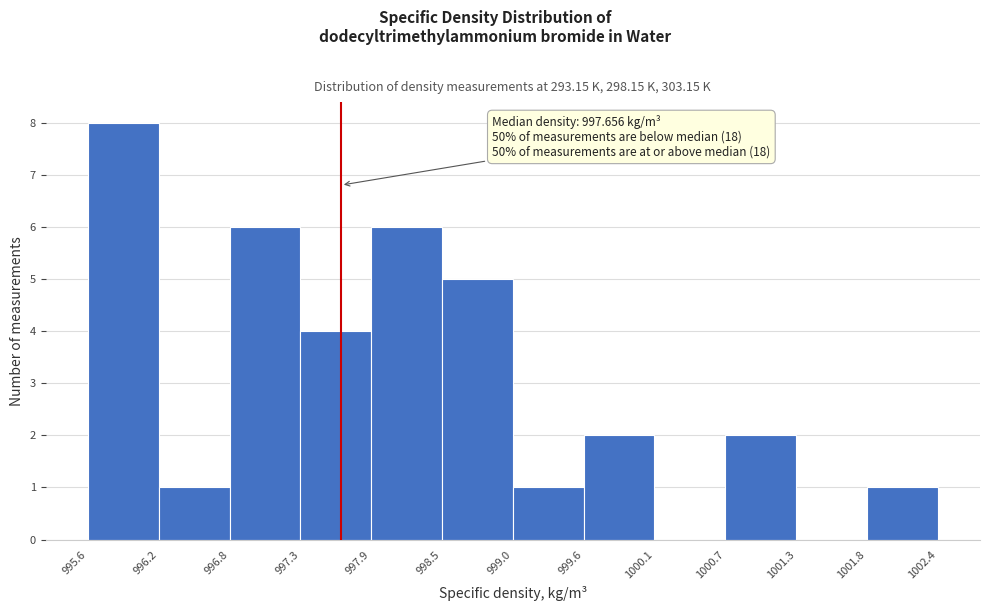

Which range on the x-axis has the tallest bar?

995.6 to 996.2